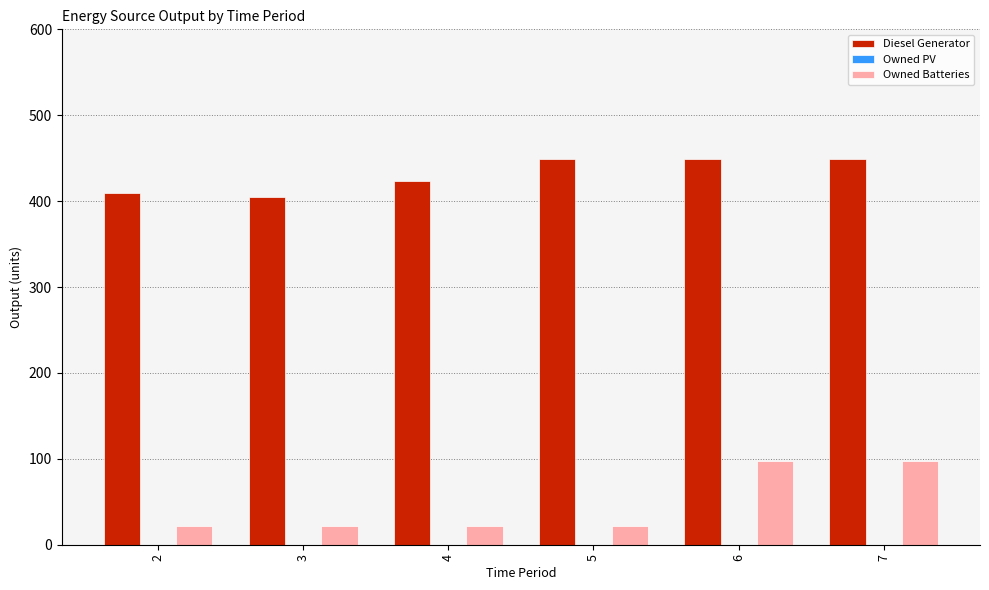

What is the minimum value shown in the chart?

22.0